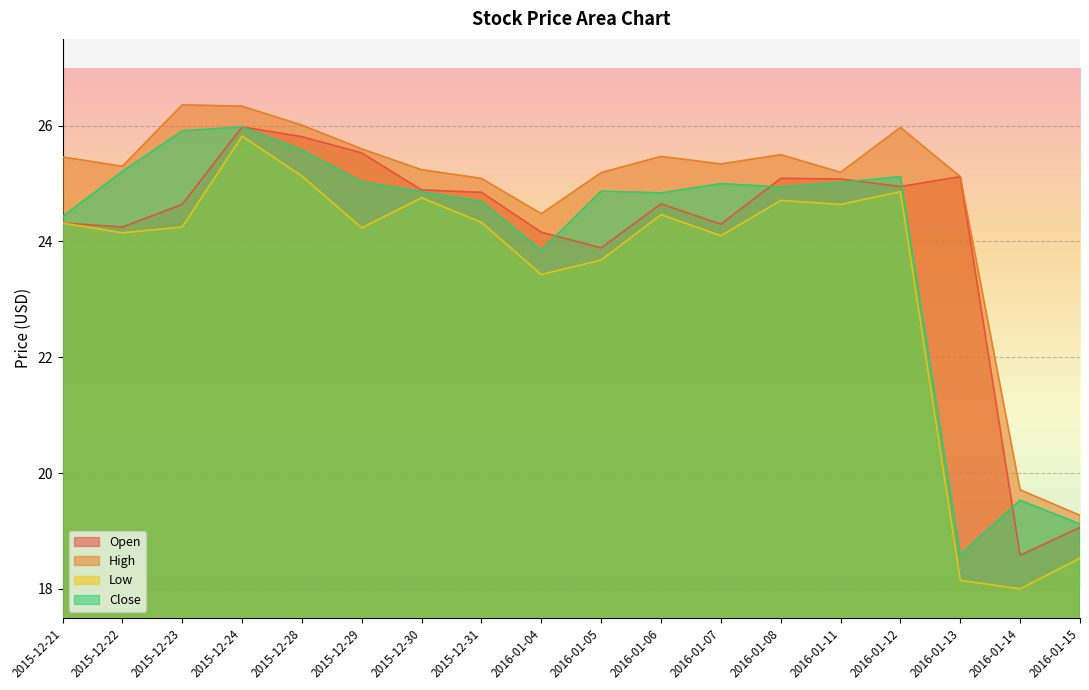

How many data points in Low are less than 24?

5